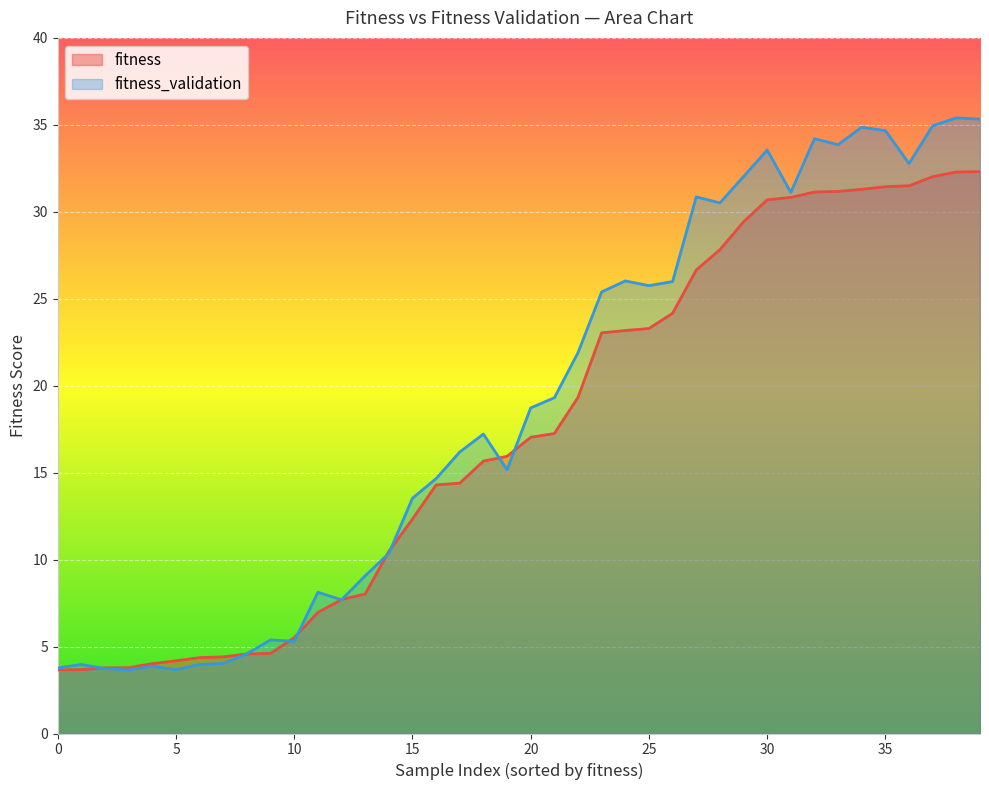

The fitness_validation series shows 17.1 at 4. True or false?

False